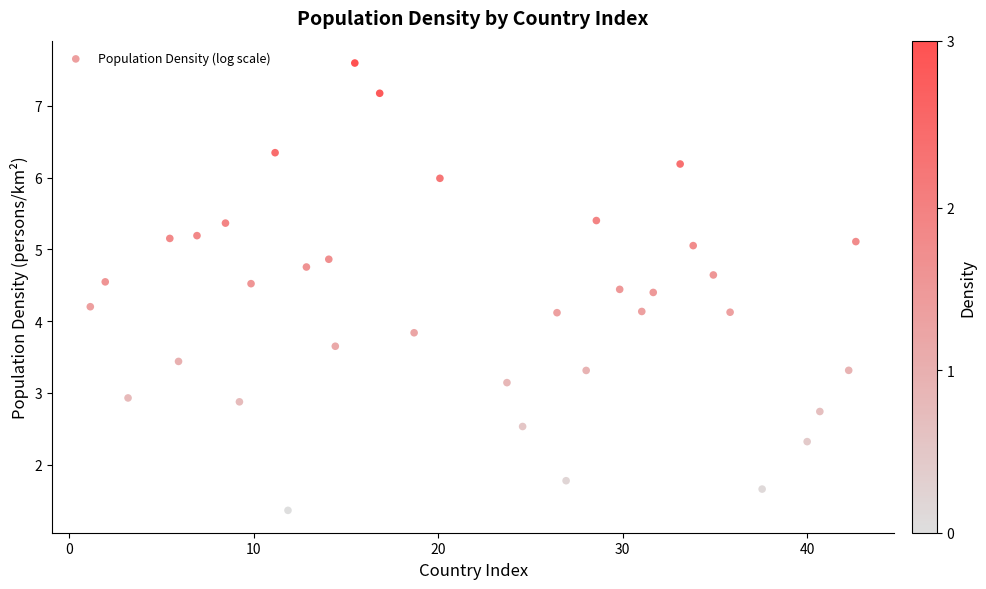

What is the range of X values (max minus min)?

41.5